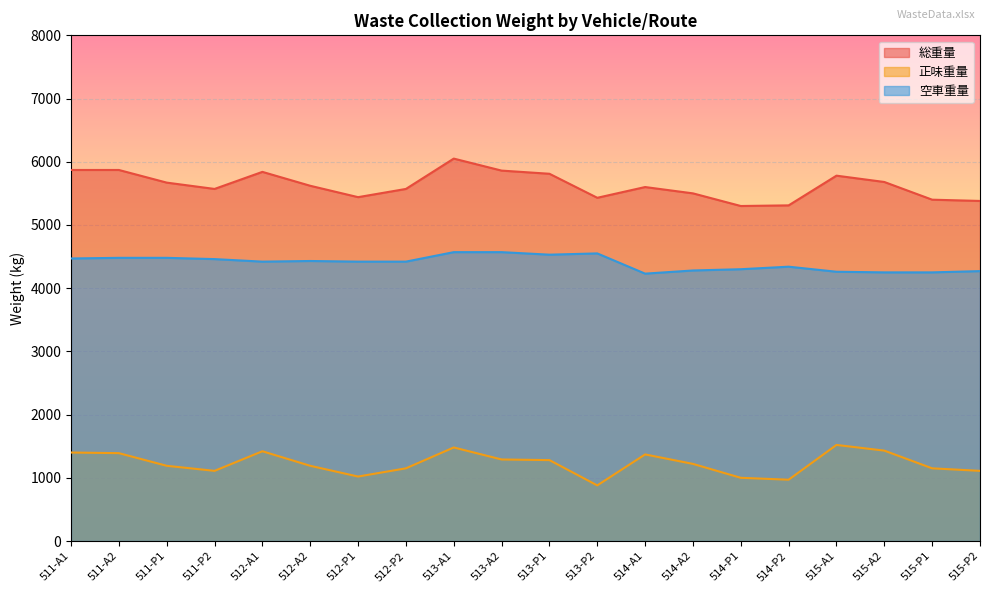

True or false: 総重量 and 空車重量 cross at least once.

False